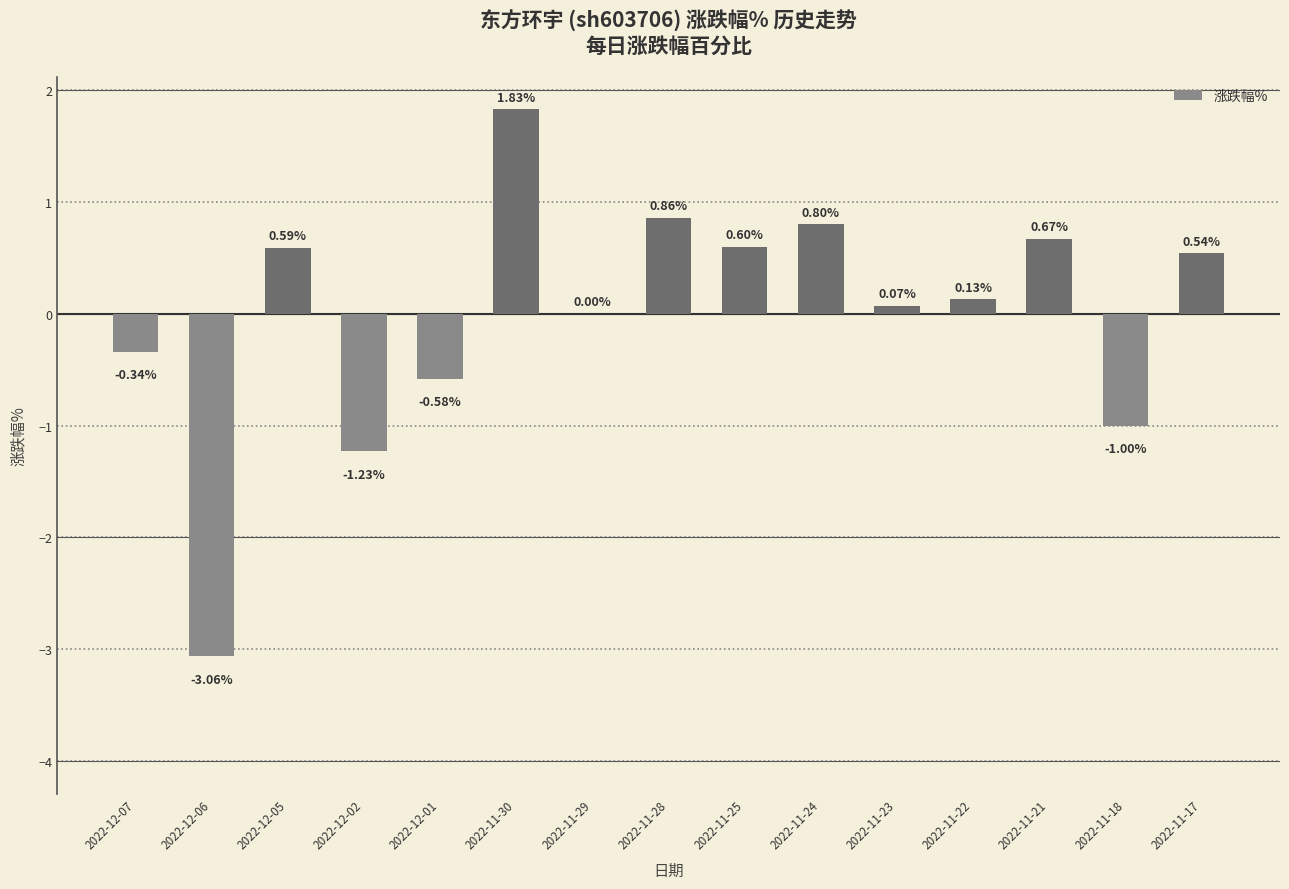

What is the difference between the values at 2022-12-06 and 2022-11-22?

3.2